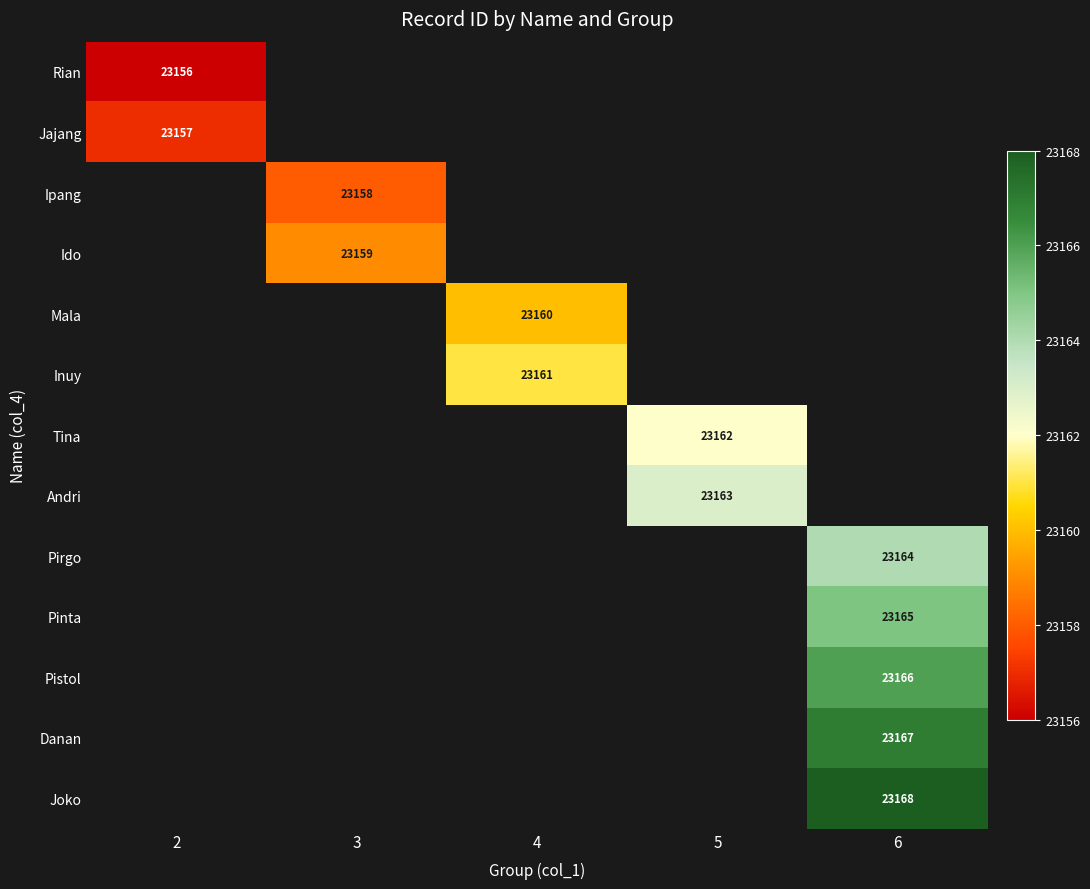

What is the smallest value displayed?

23156.0